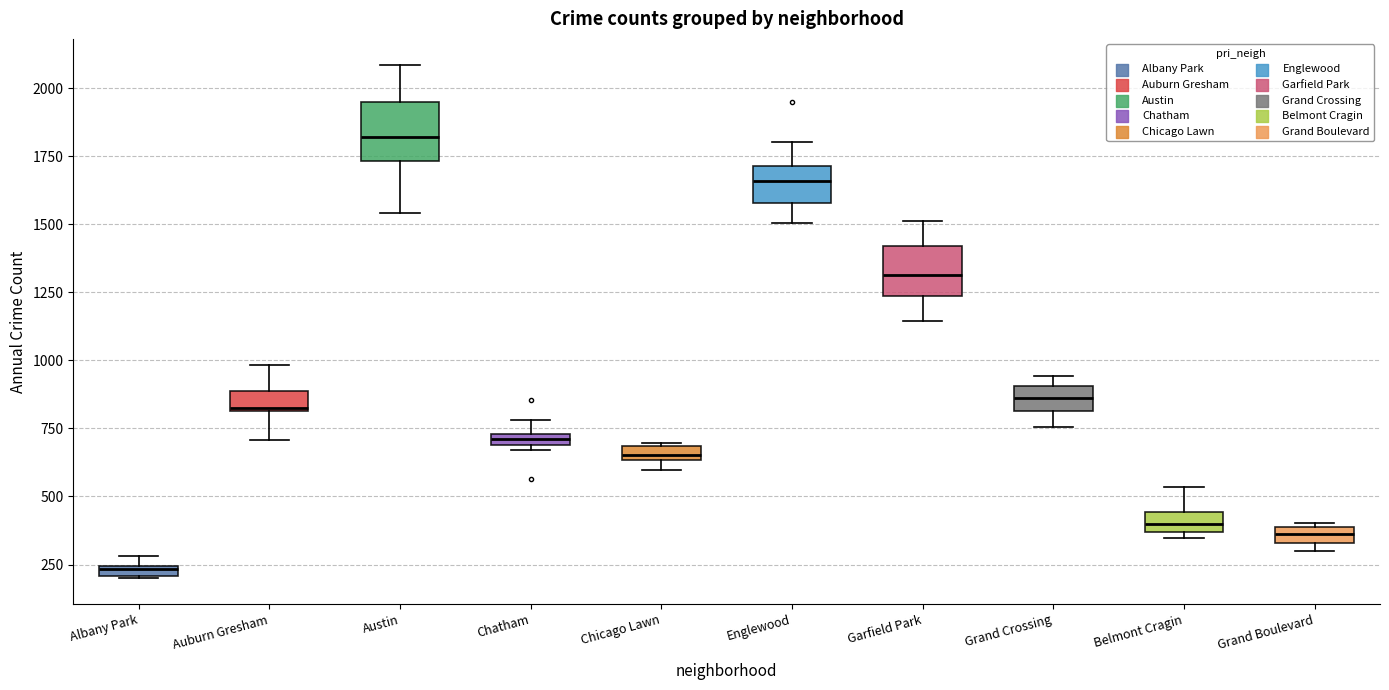

Which box has the lowest median line?

Albany Park